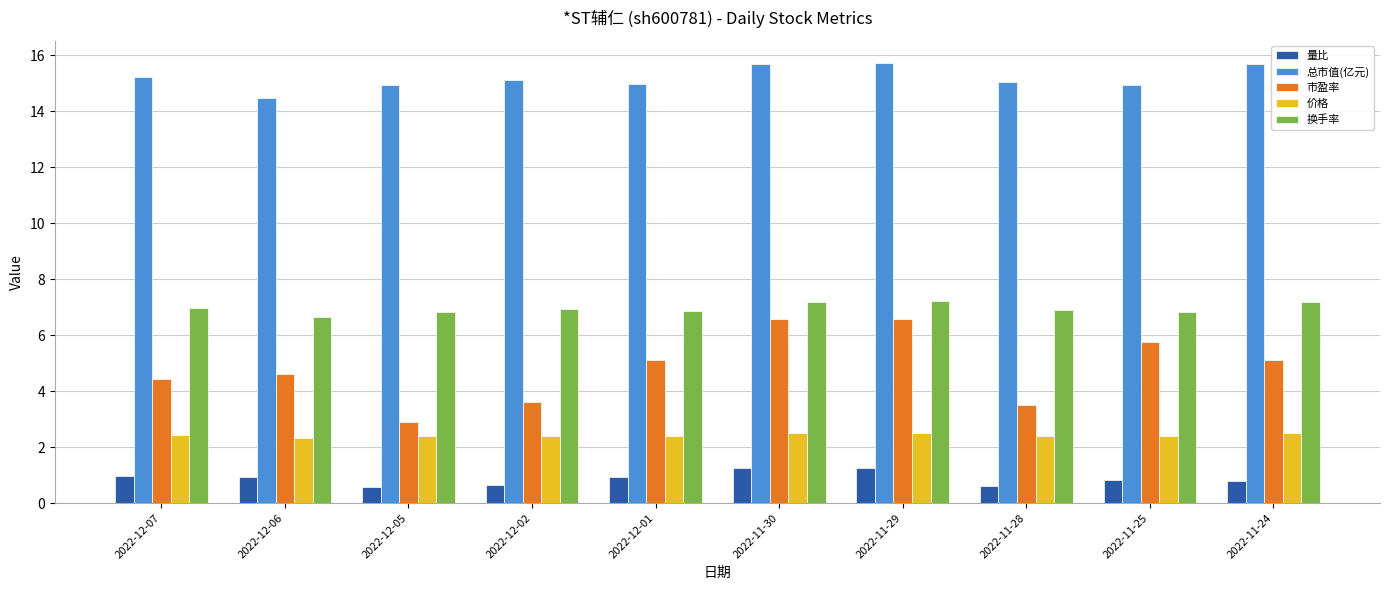

How many series are shown in this chart?

5